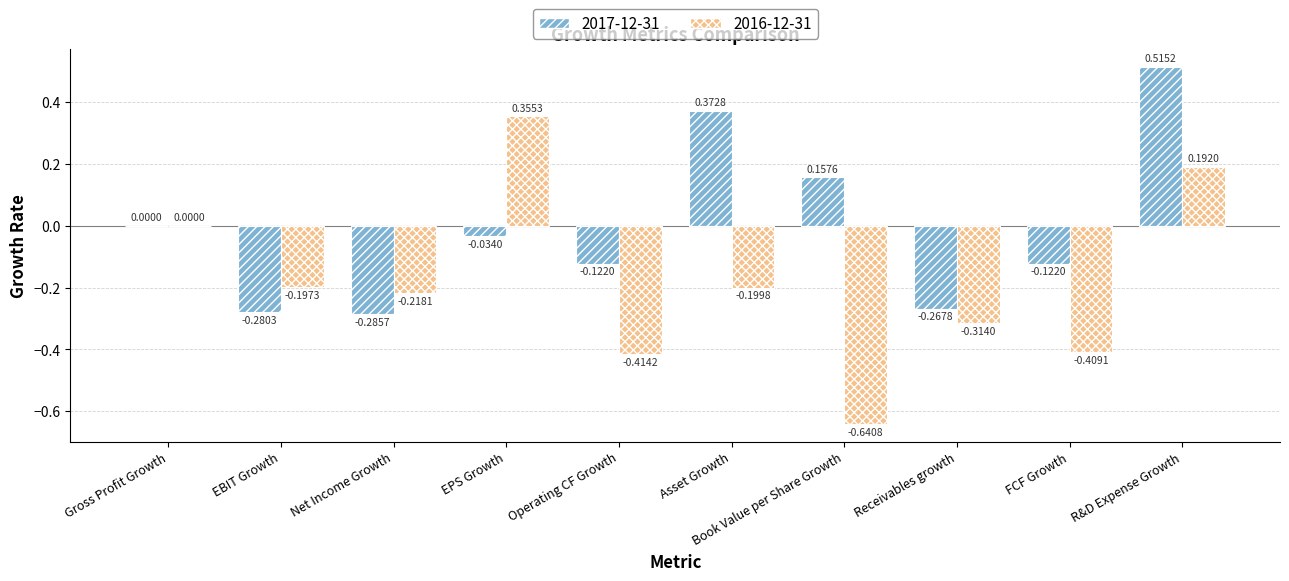

True or false: 2016-12-31 has a value of 0.5 at EPS Growth.

False